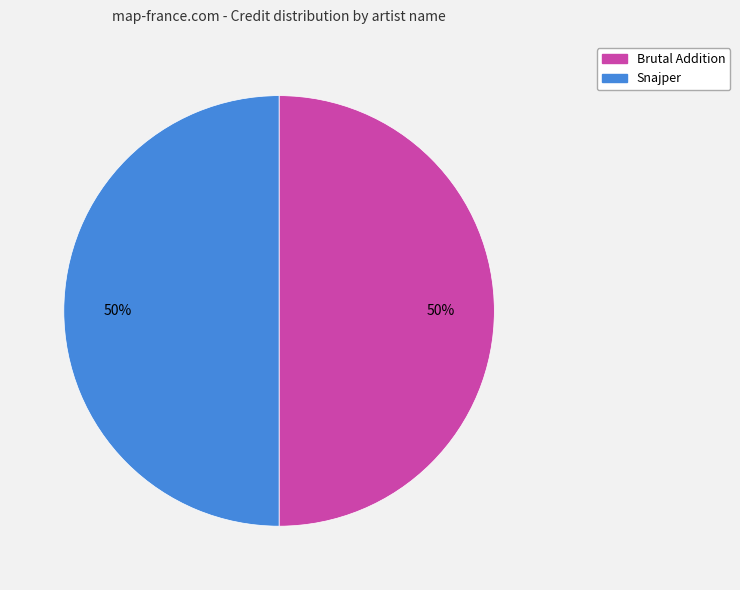

How many segments does this pie chart have?

2